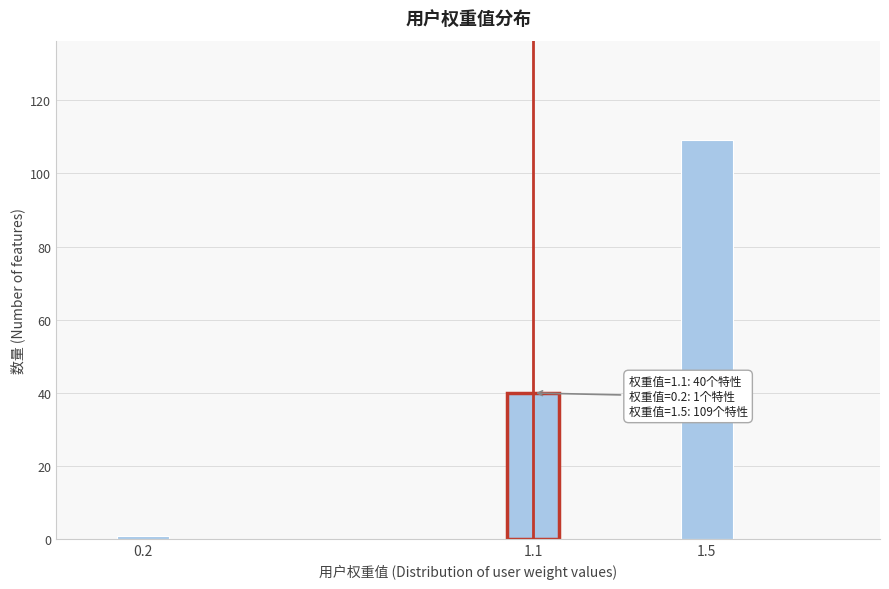

Reading left to right, list all the values displayed in this chart.

0.2=1	1.1=40	1.5=109